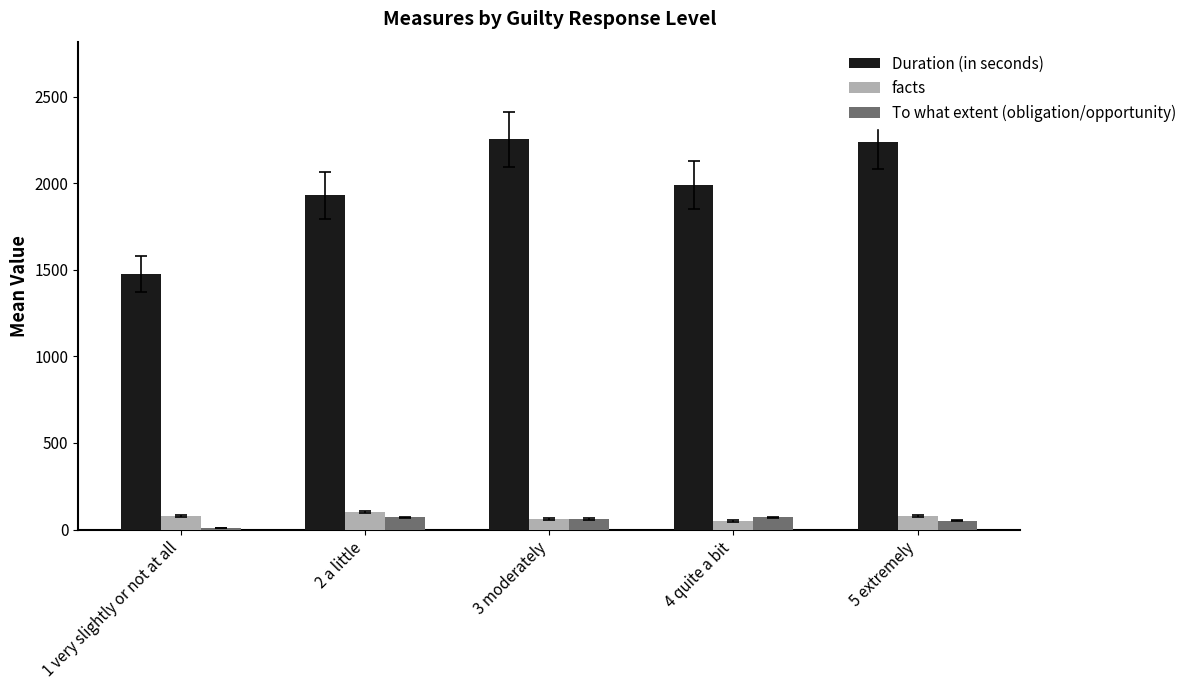

The To what extent (obligation/opportunity) series shows 52 at 5 extremely. True or false?

True